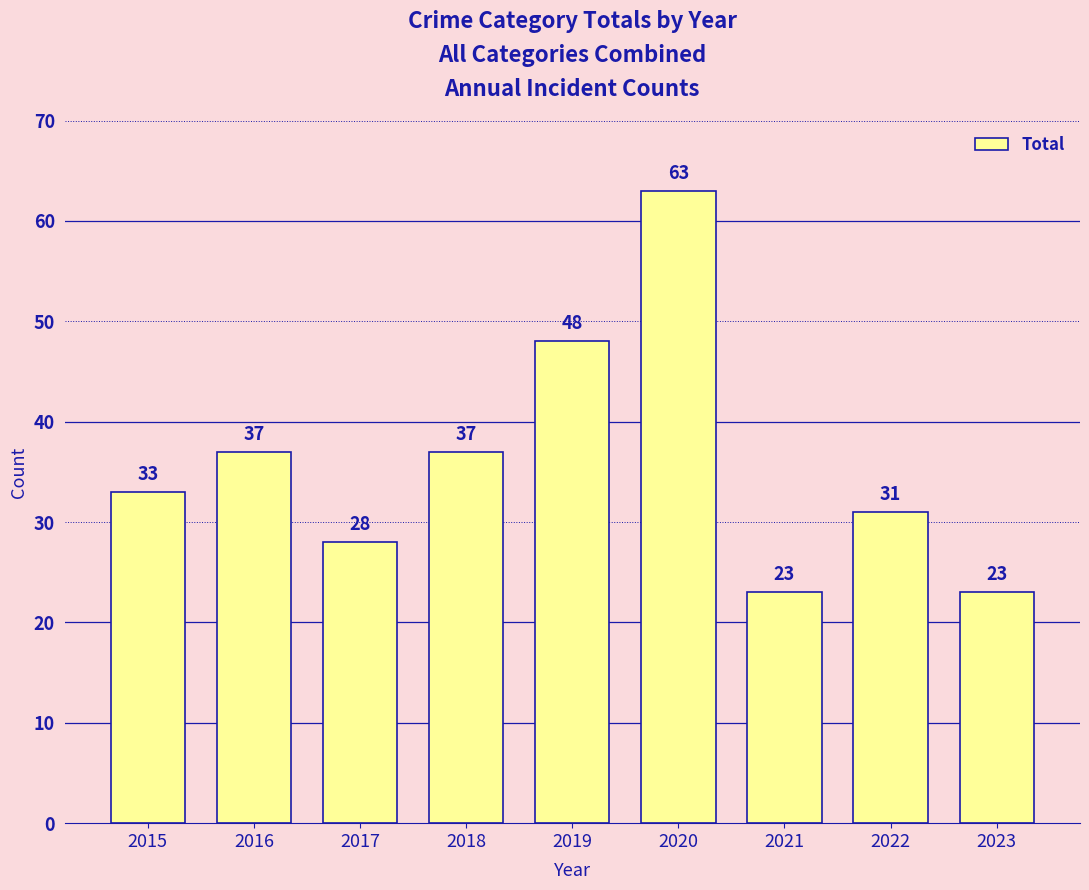

What is the value of the 5th bar from the left?

48